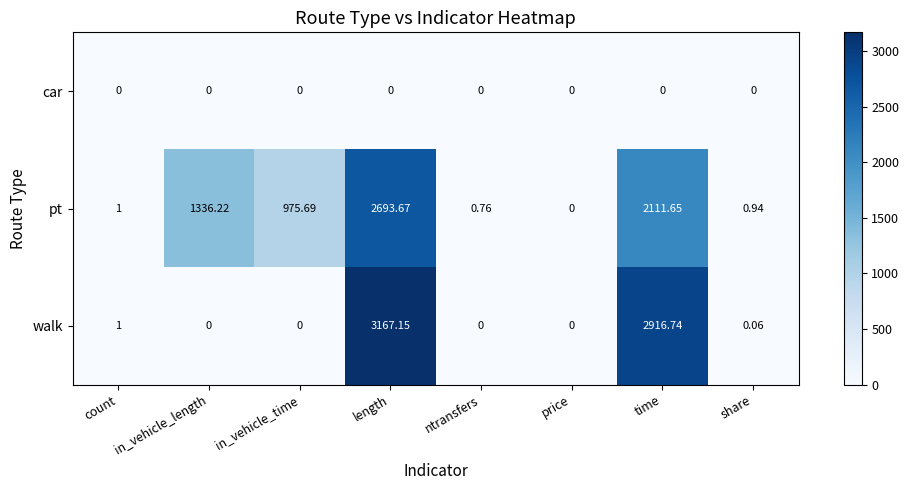

At which category is the sum across all series the highest?

length